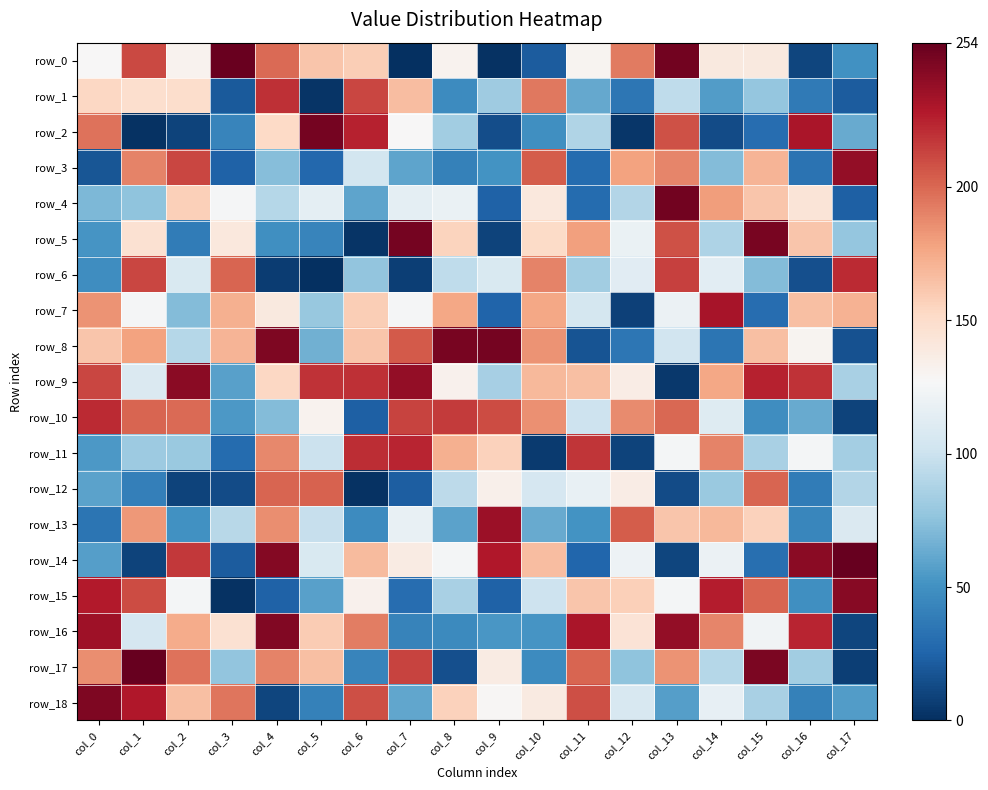

Is the value of row_5 at col_13 greater than the value of row_17 at col_14?

Yes